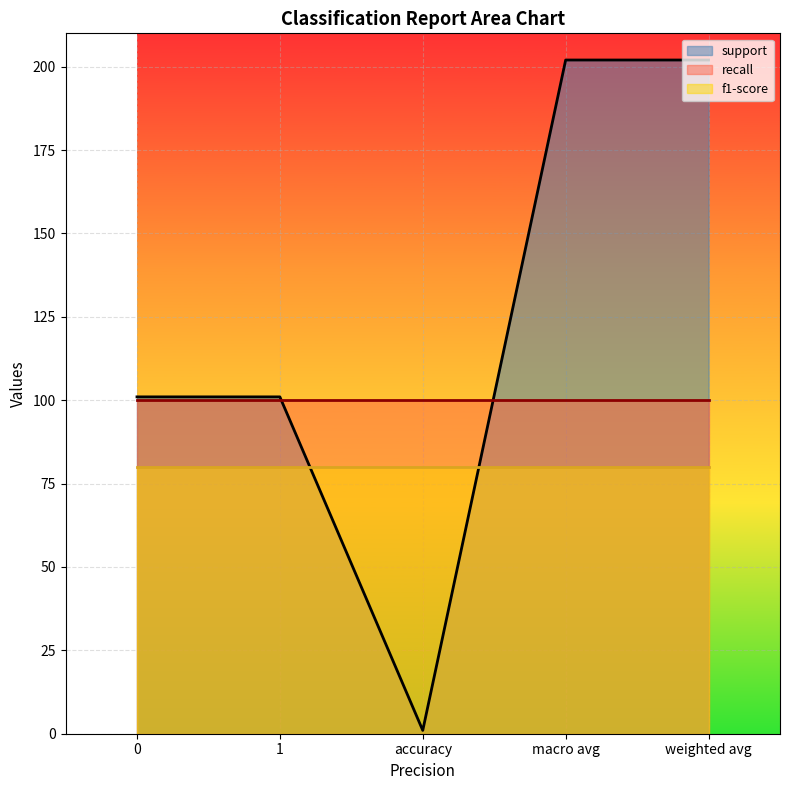

What is the minimum value shown in the chart?

1